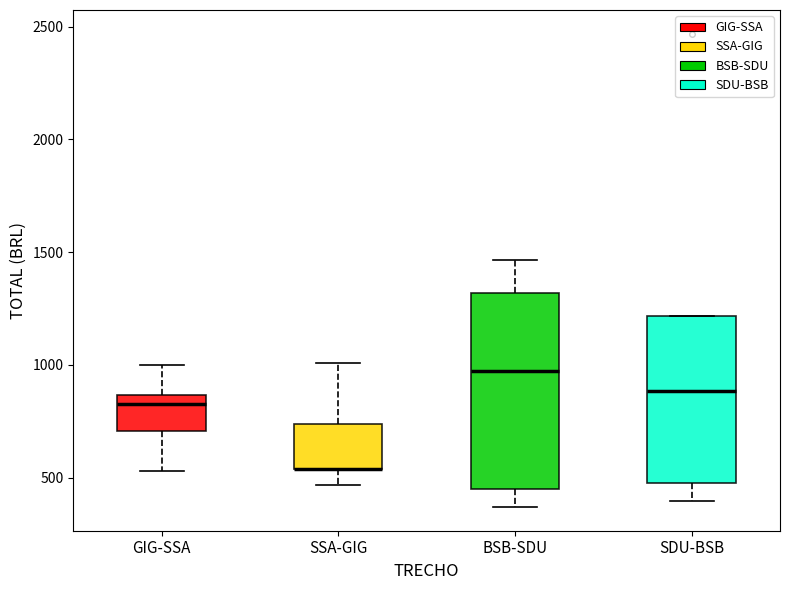

Reading left to right, transcribe this box plot: for each box, give where its median line is, the range the box spans, and where its two whiskers end, as read against the y-axis. The values are not printed on the chart, so give them approximately, as read against the axis.

GIG-SSA: median 850 (just below the box's upper edge), box 700 to 850, whiskers 550 to 1000
SSA-GIG: median 550 (drawn on the box's lower edge), box 550 to 750, whiskers 450 to 1000
BSB-SDU: median 1000, box 450 to 1300, whiskers 350 to 1450
SDU-BSB: median 900, box 500 to 1200, whiskers 400 to 1200